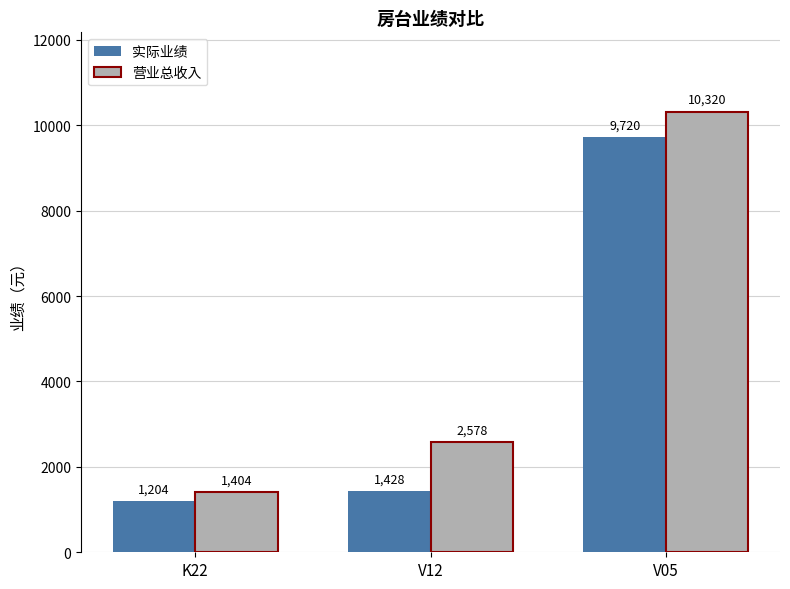

What are all the series names shown in the legend?

实际业绩, 营业总收入